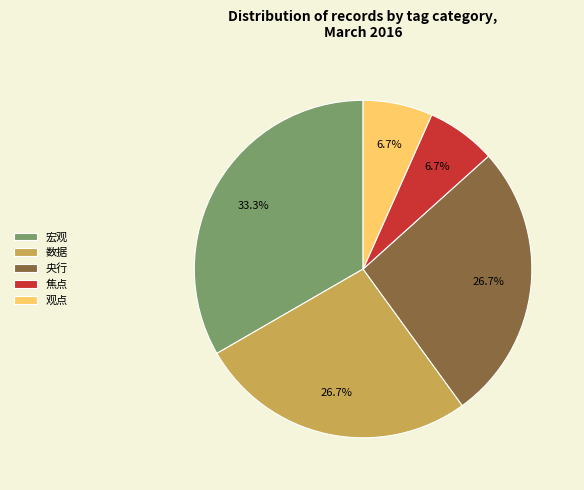

Which category has the biggest portion of the pie?

宏观